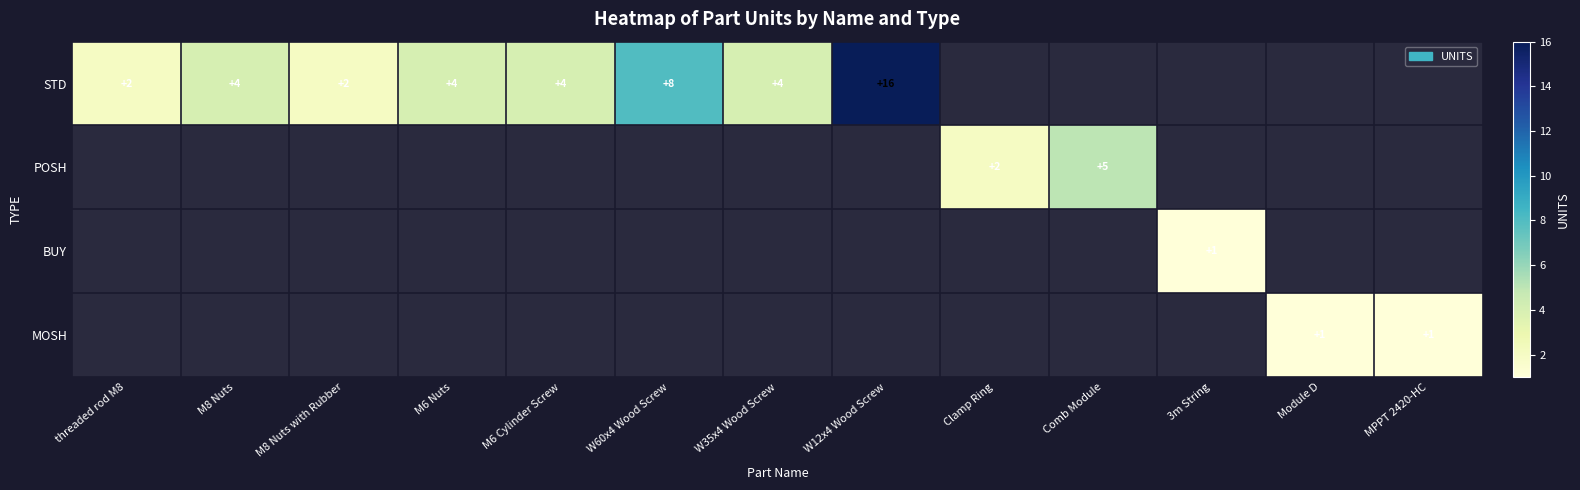

The POSH series shows 8 at Comb Module. True or false?

False